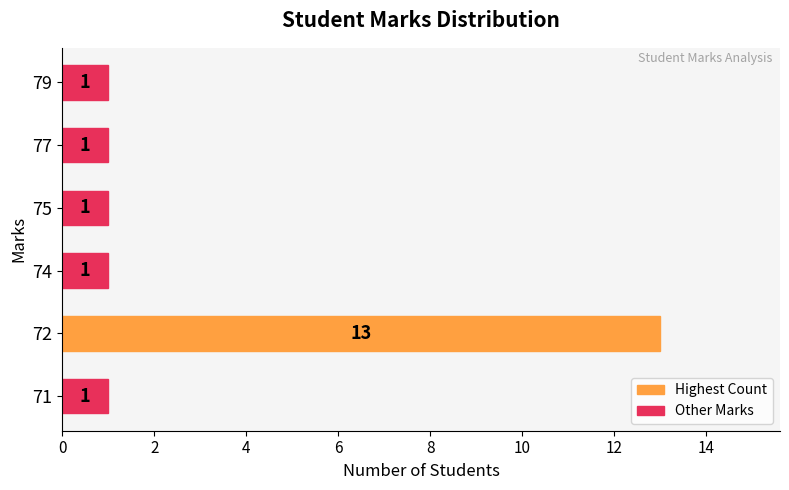

What is the sum of all values?

18